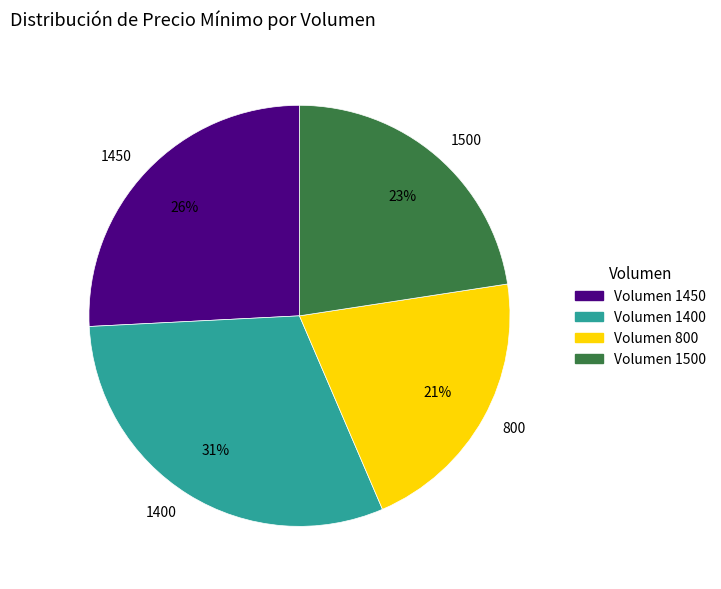

True or false: 800 accounts for 21% of the total.

True